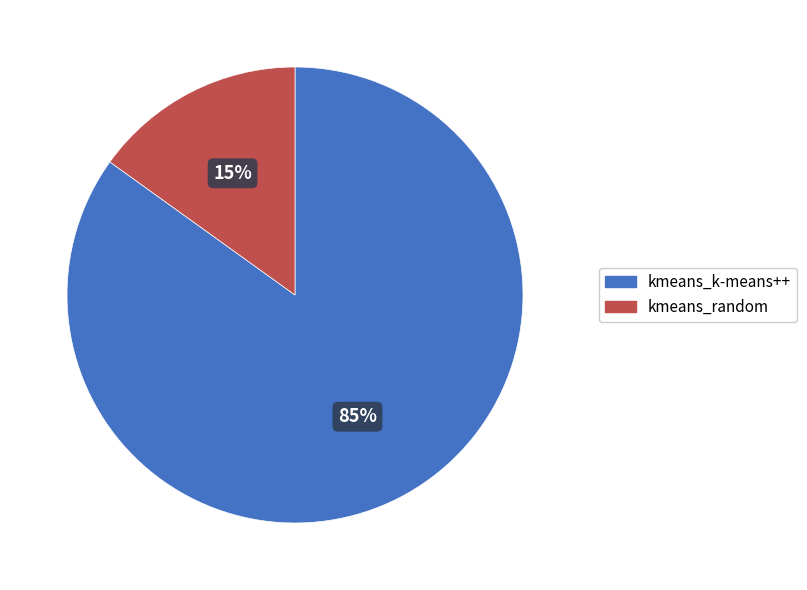

Is there a majority slice in this chart?

Yes